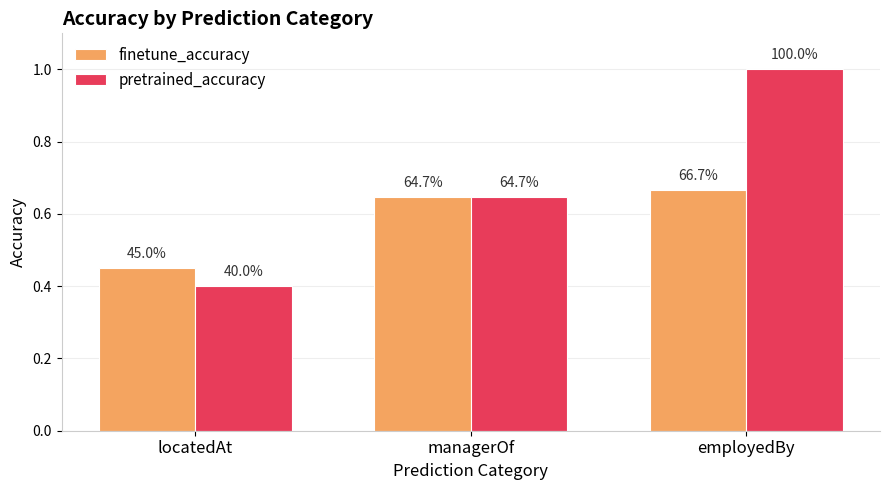

The value of finetune_accuracy at locatedAt is 0.8. True or false?

False